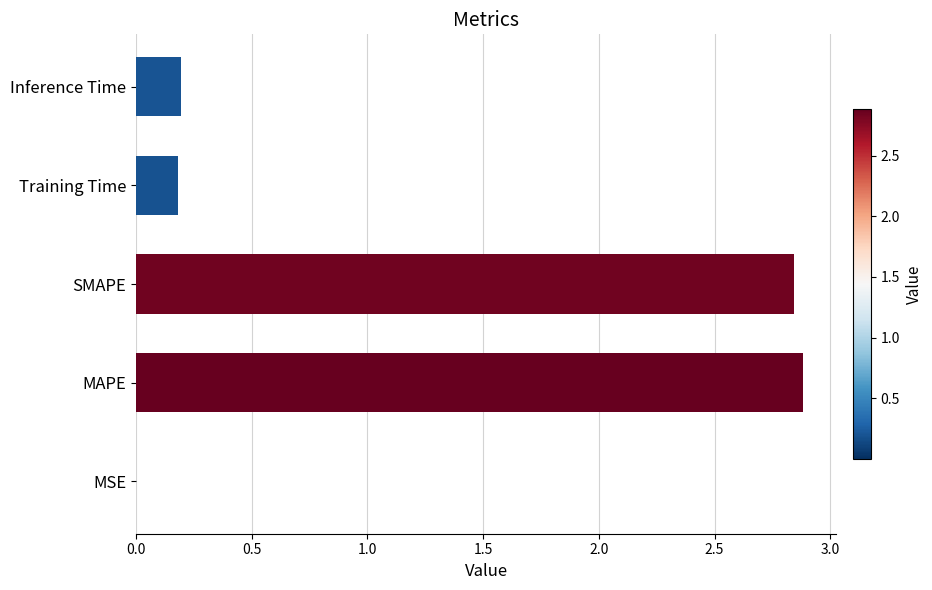

What is the sum of all values?

6.1